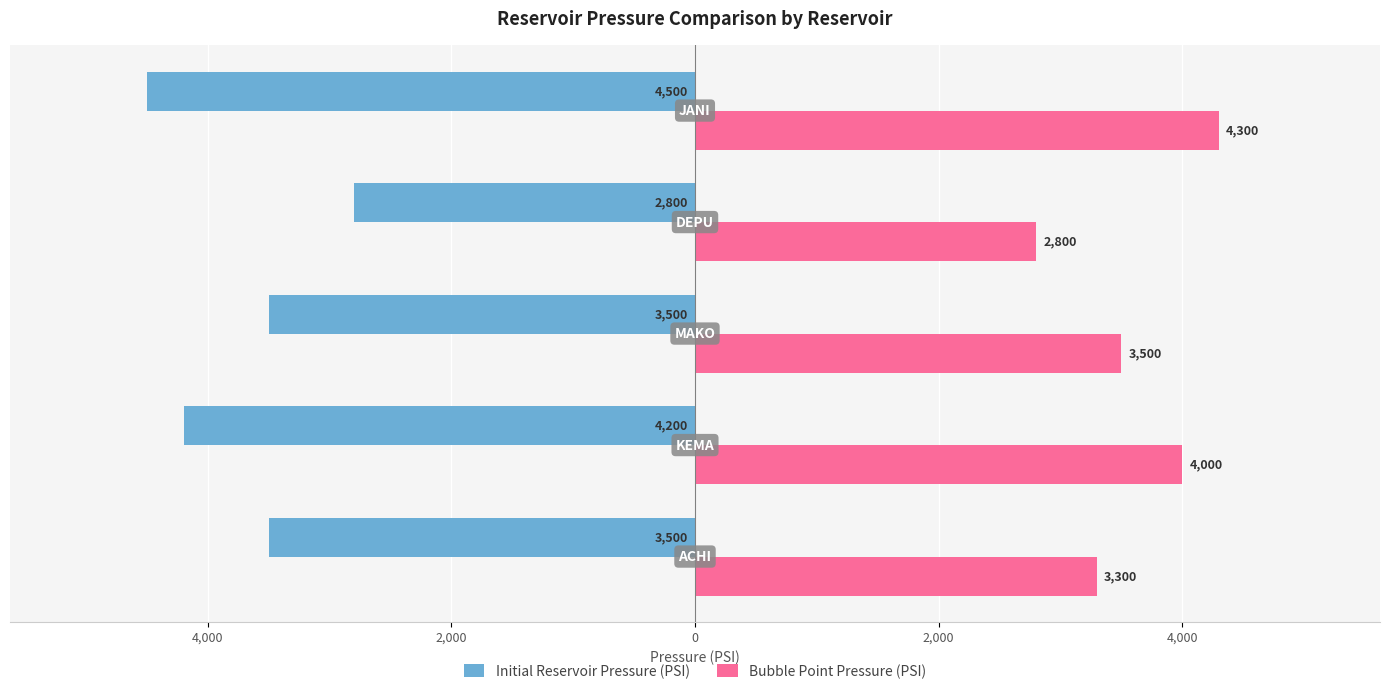

How many data points does each series have?

5